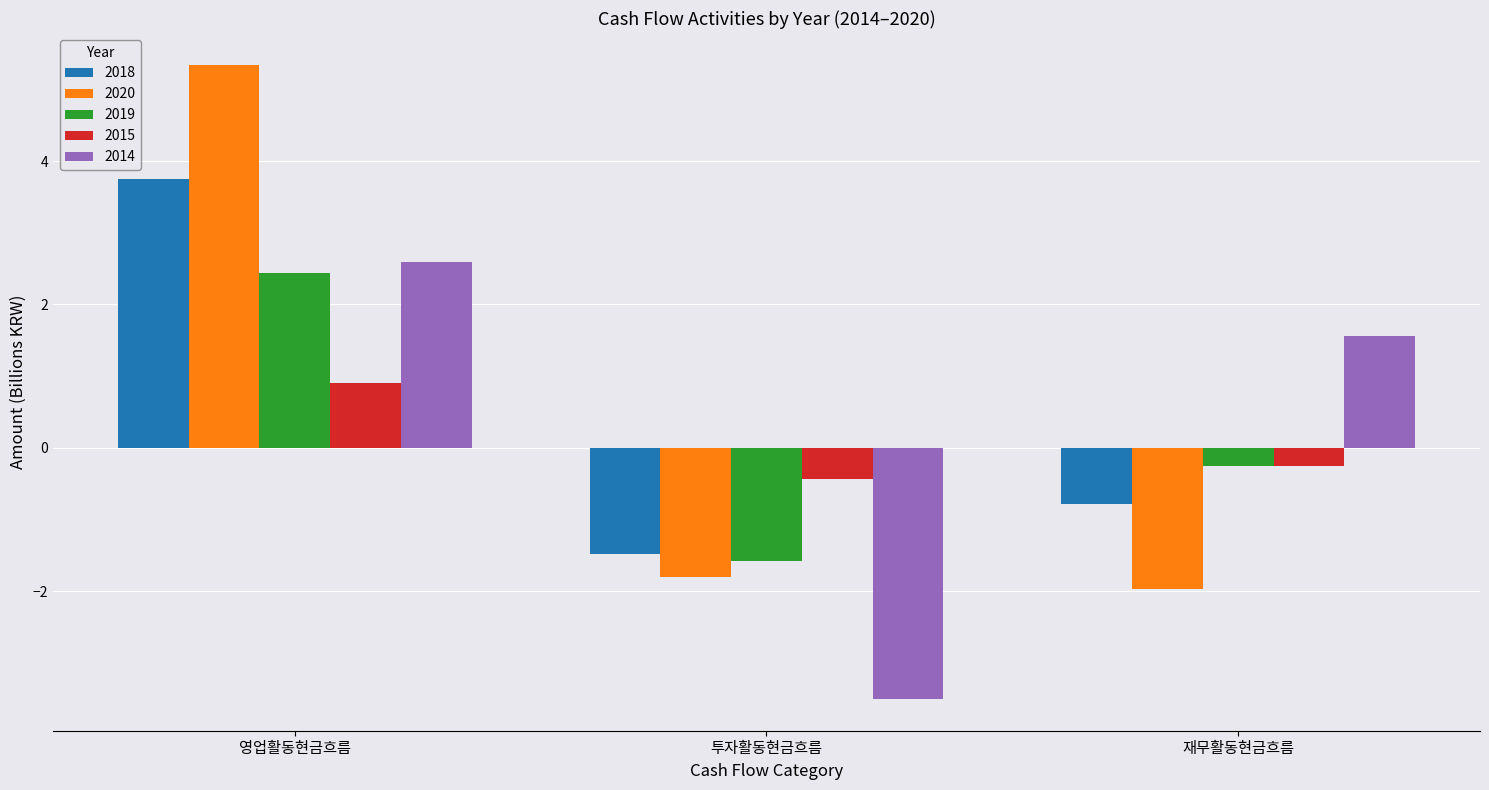

The 2015 series shows -0.3 at 재무활동현금흐름. True or false?

True